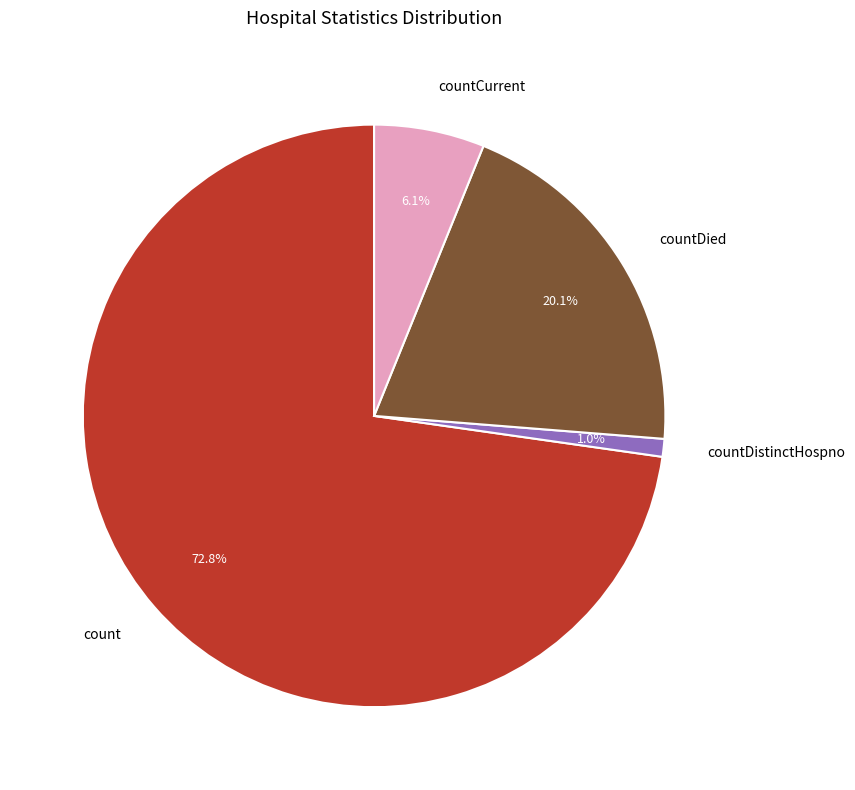

What percentage is the countDistinctHospno slice, to the nearest percent?

1%